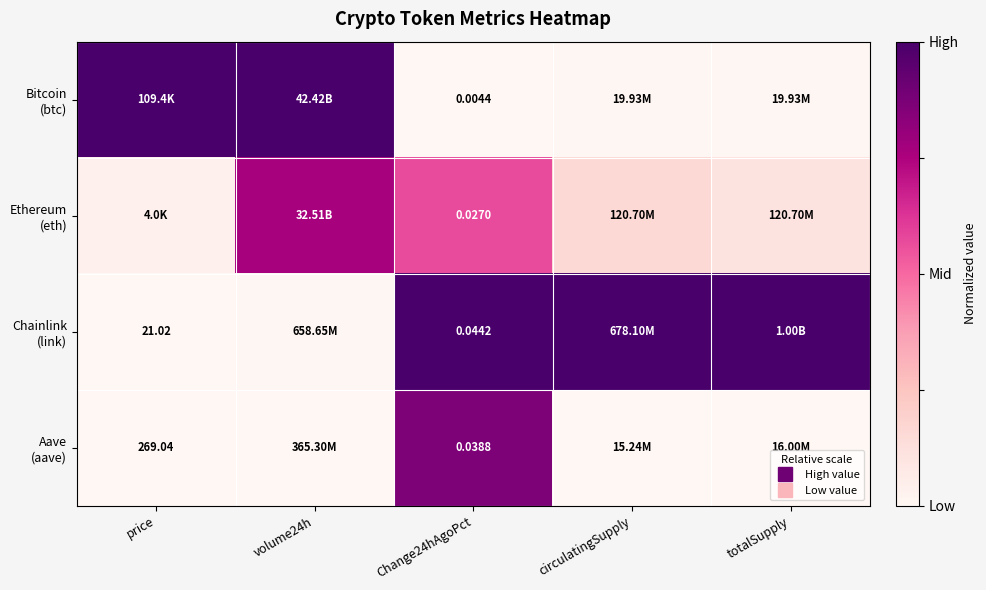

Between circulatingSupply and Change24hAgoPct, which is larger?

circulatingSupply